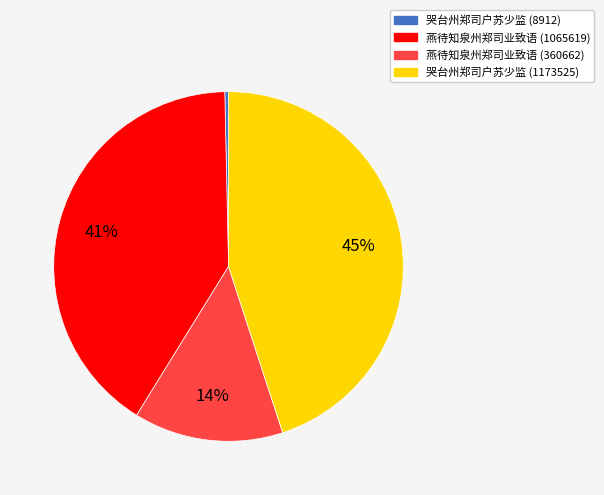

Count the number of slices in the pie.

4